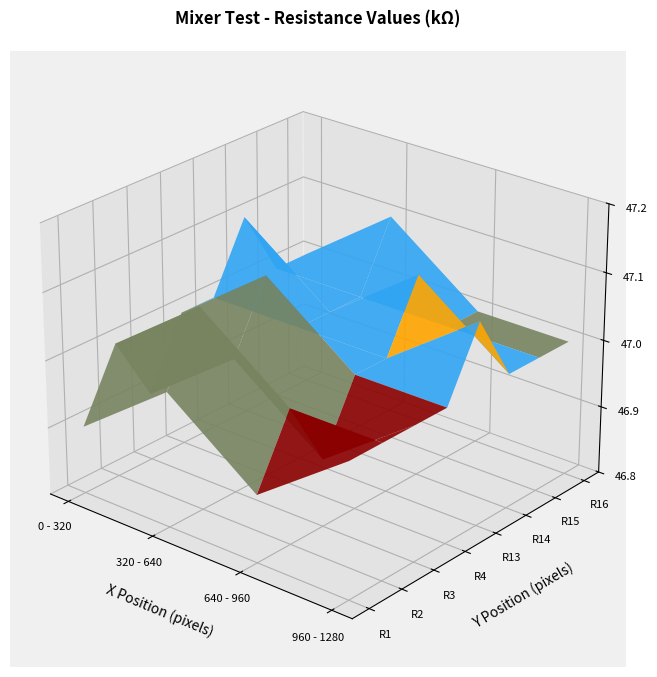

Is the value of R13 at R3 greater than the value of R16 at R1?

No